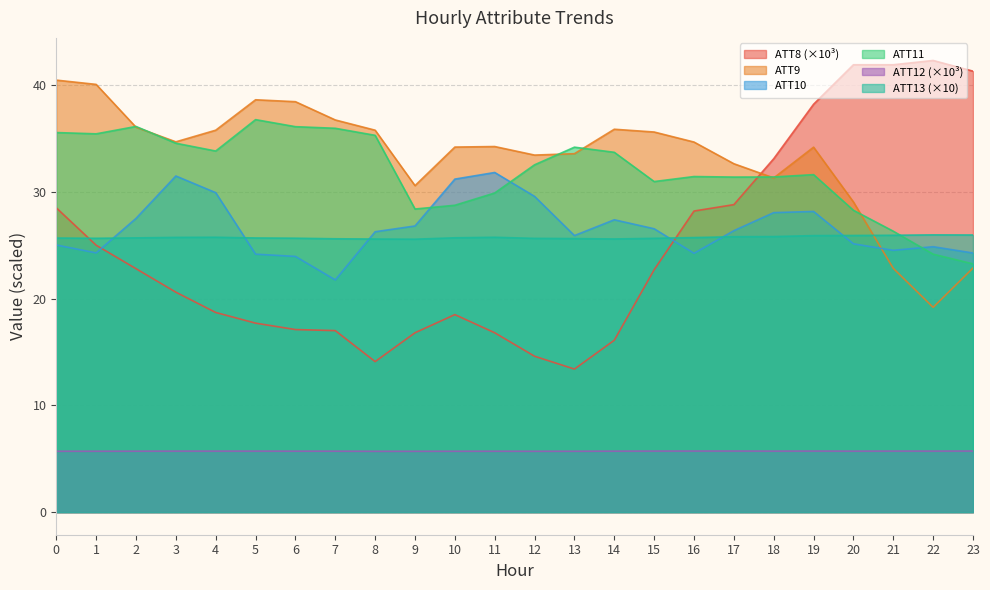

What is the difference between the maximum and minimum values in the ATT8 series?

28.9